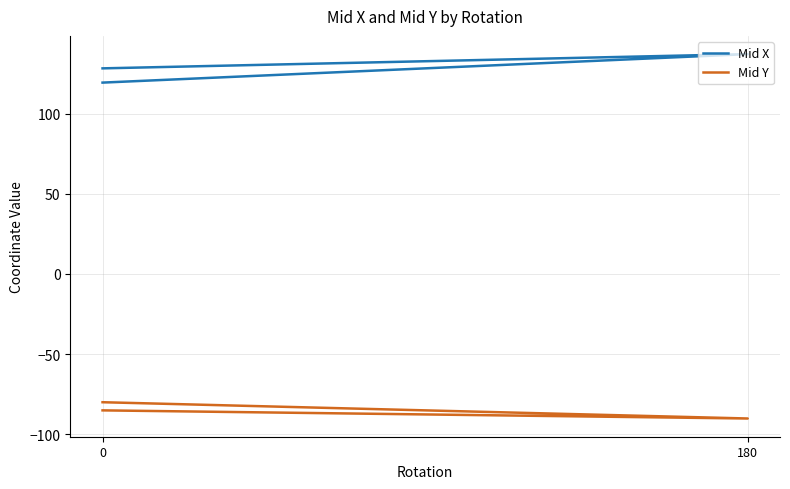

How many values in the Mid Y series are below -85?

2